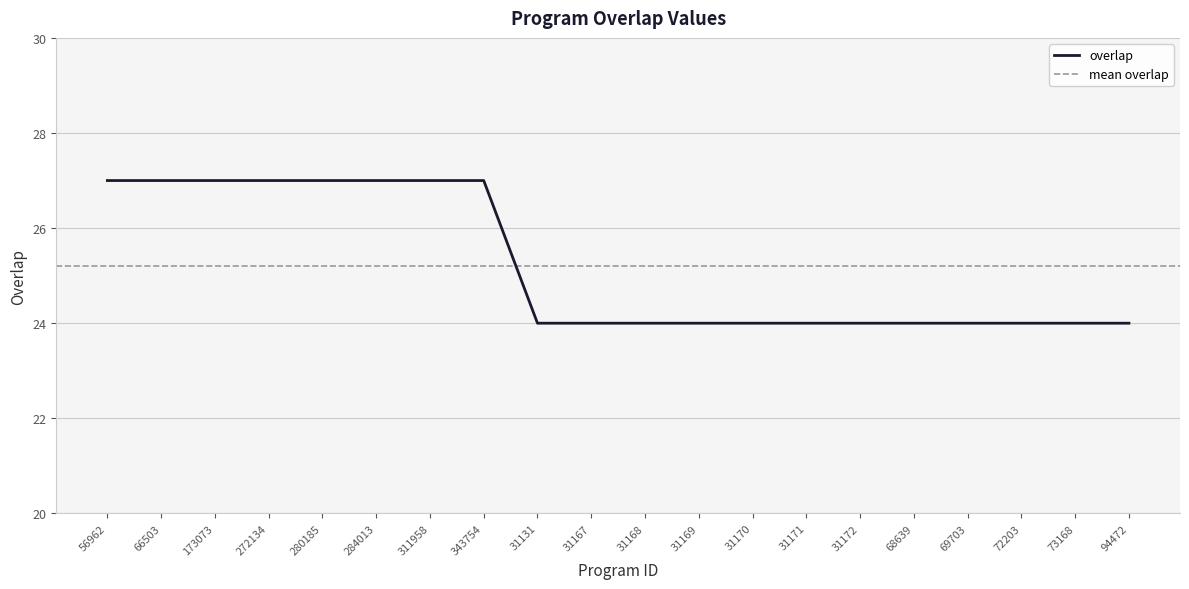

Read the value at 311958.

27